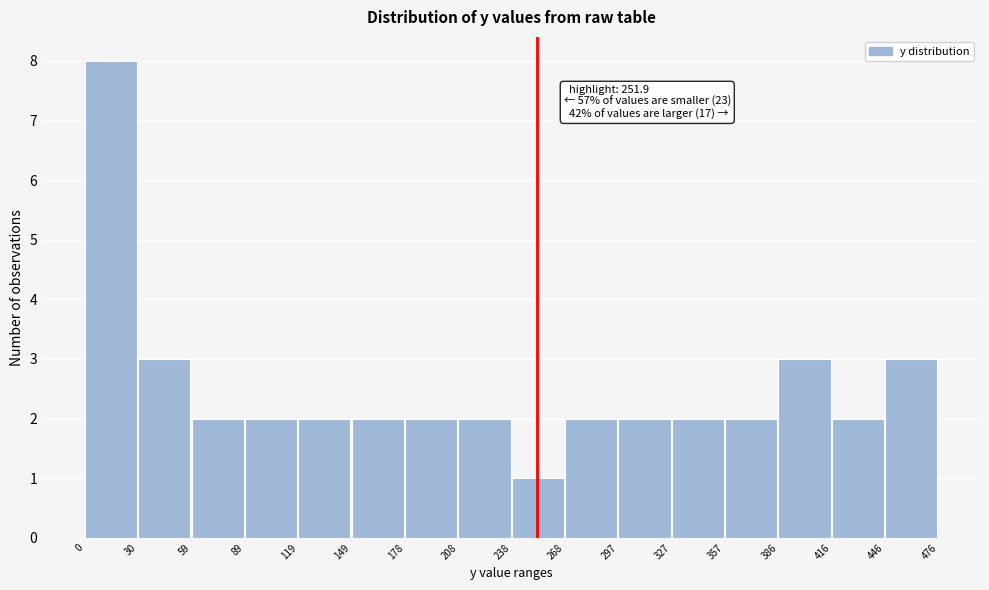

Which range on the x-axis has the tallest bar?

0 to 30